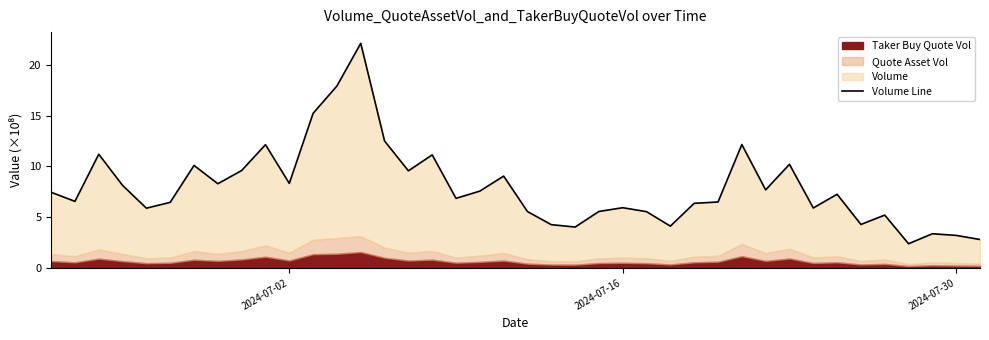

True or false: the data has more than 2 interior local peaks.

True